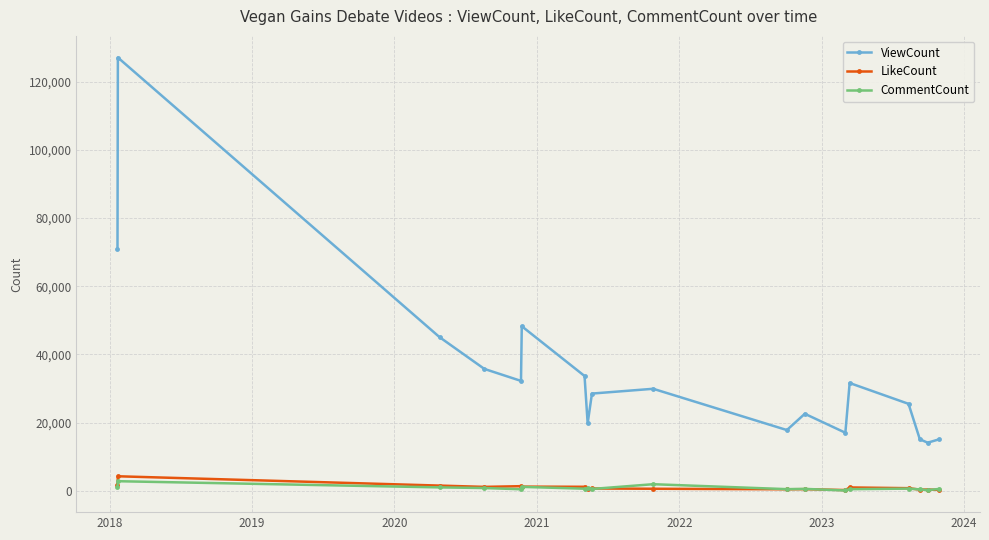

What is the highest value of the CommentCount series?

2834